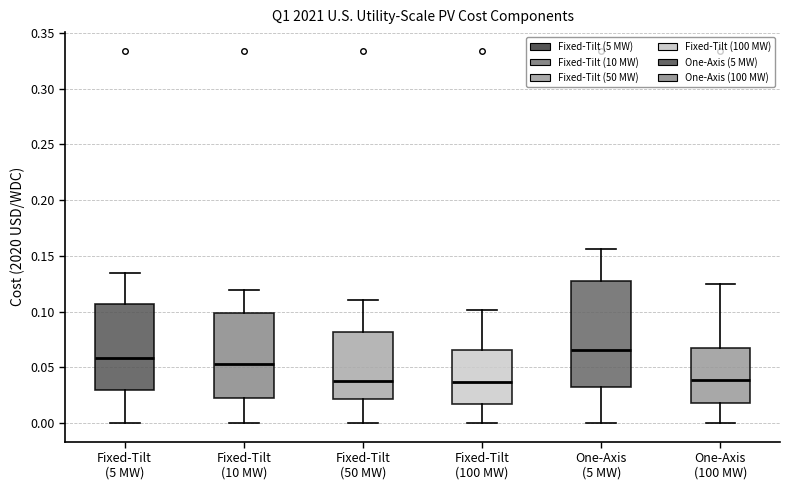

Which box's median line is the highest?

One-Axis (5 MW)